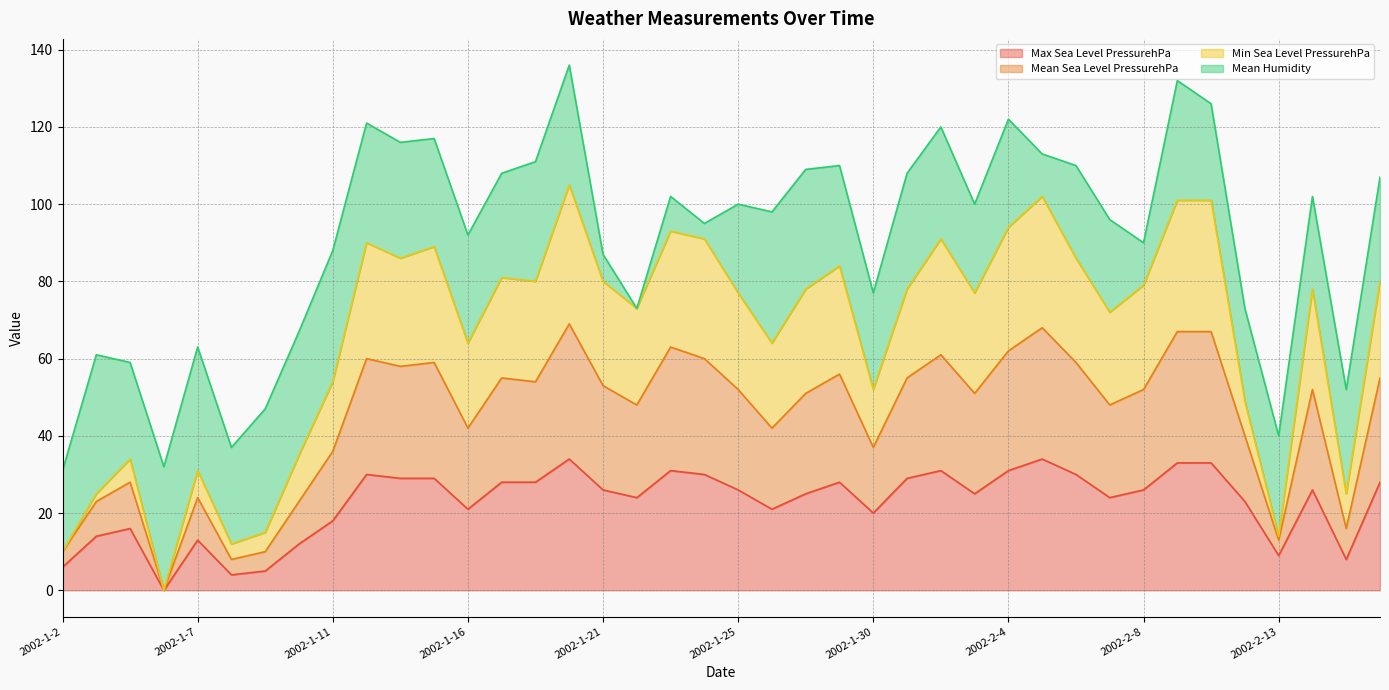

Where is the first local maximum for Mean Sea Level PressurehPa?

2002-1-4